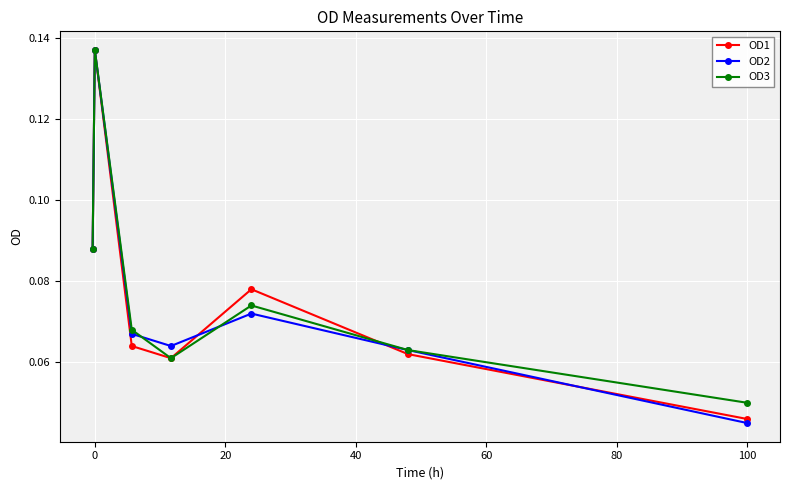

How many OD3 values are between 0 and 1?

7